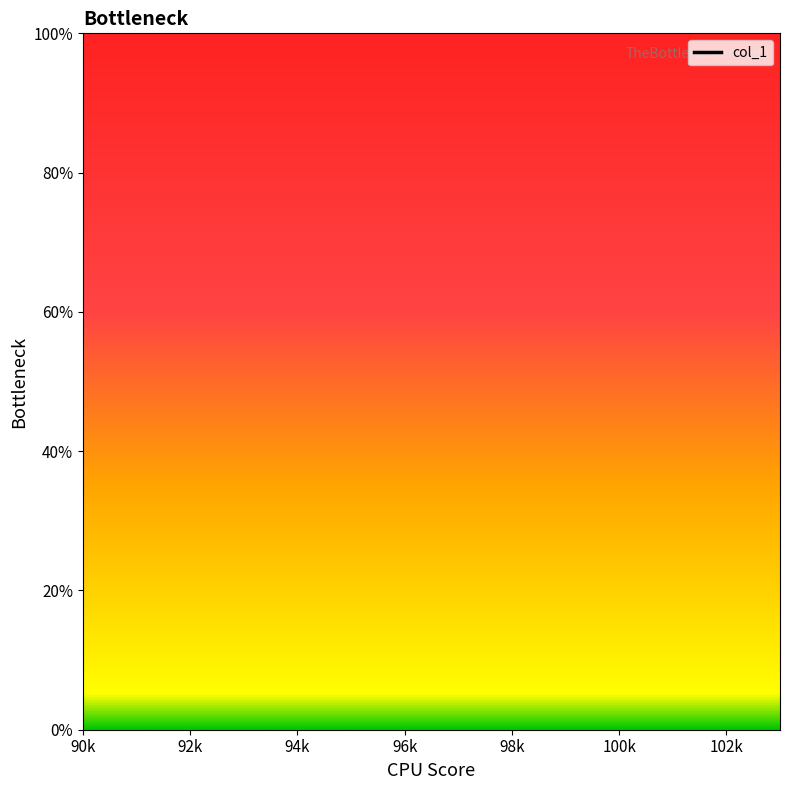

What is the label of the 8th point from the right?

90k